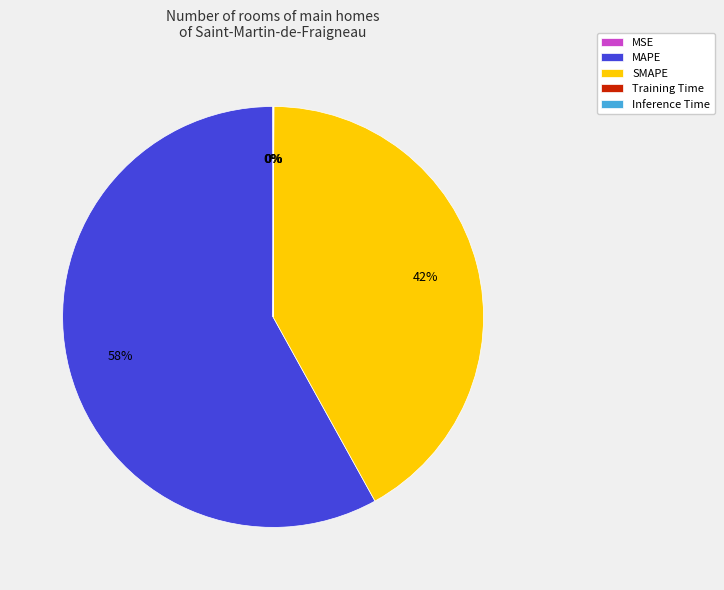

Does any single category account for the majority?

Yes